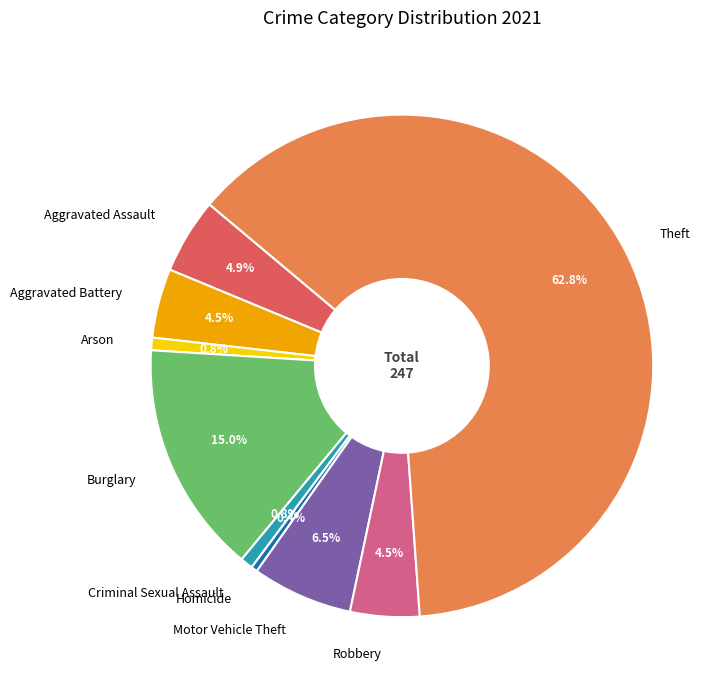

Which has a higher value, Arson or Theft?

Theft